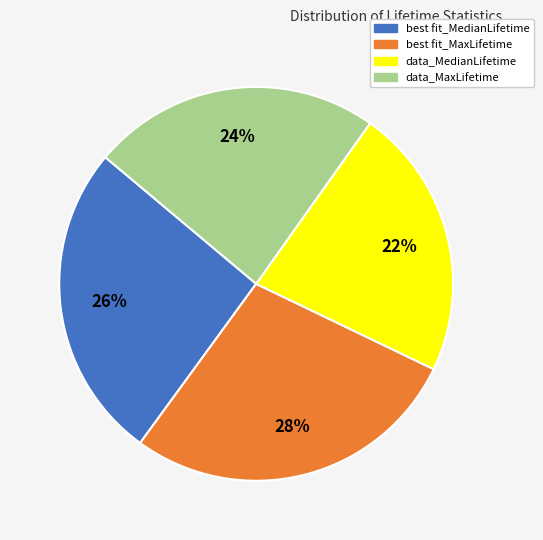

To the nearest percent, what is the combined percentage of best fit_MedianLifetime and best fit_MaxLifetime?

54%